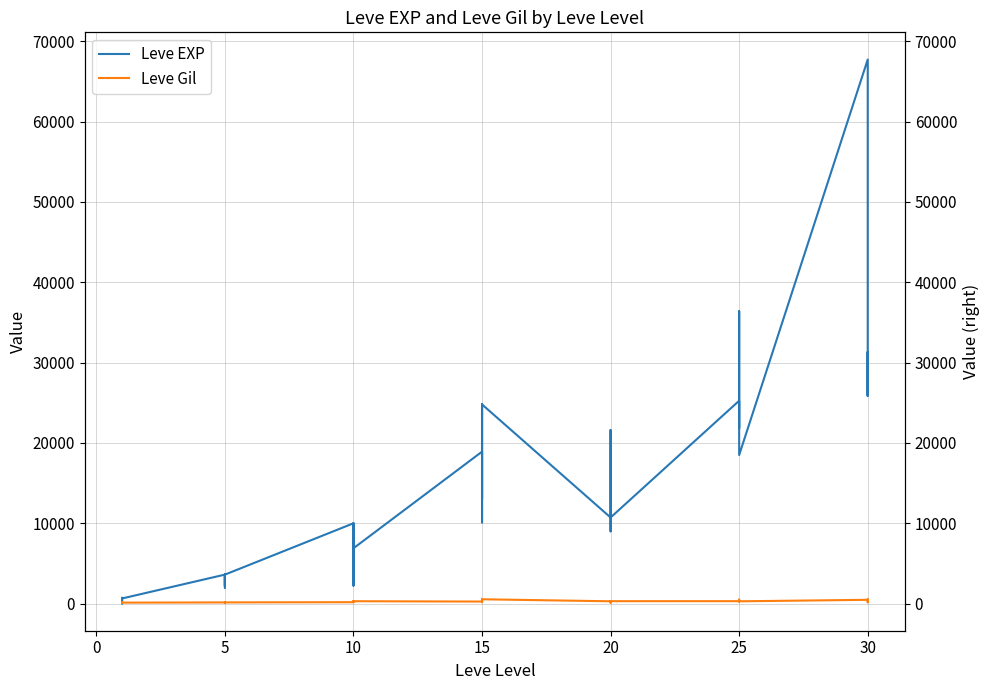

How many lines are shown in the chart?

2